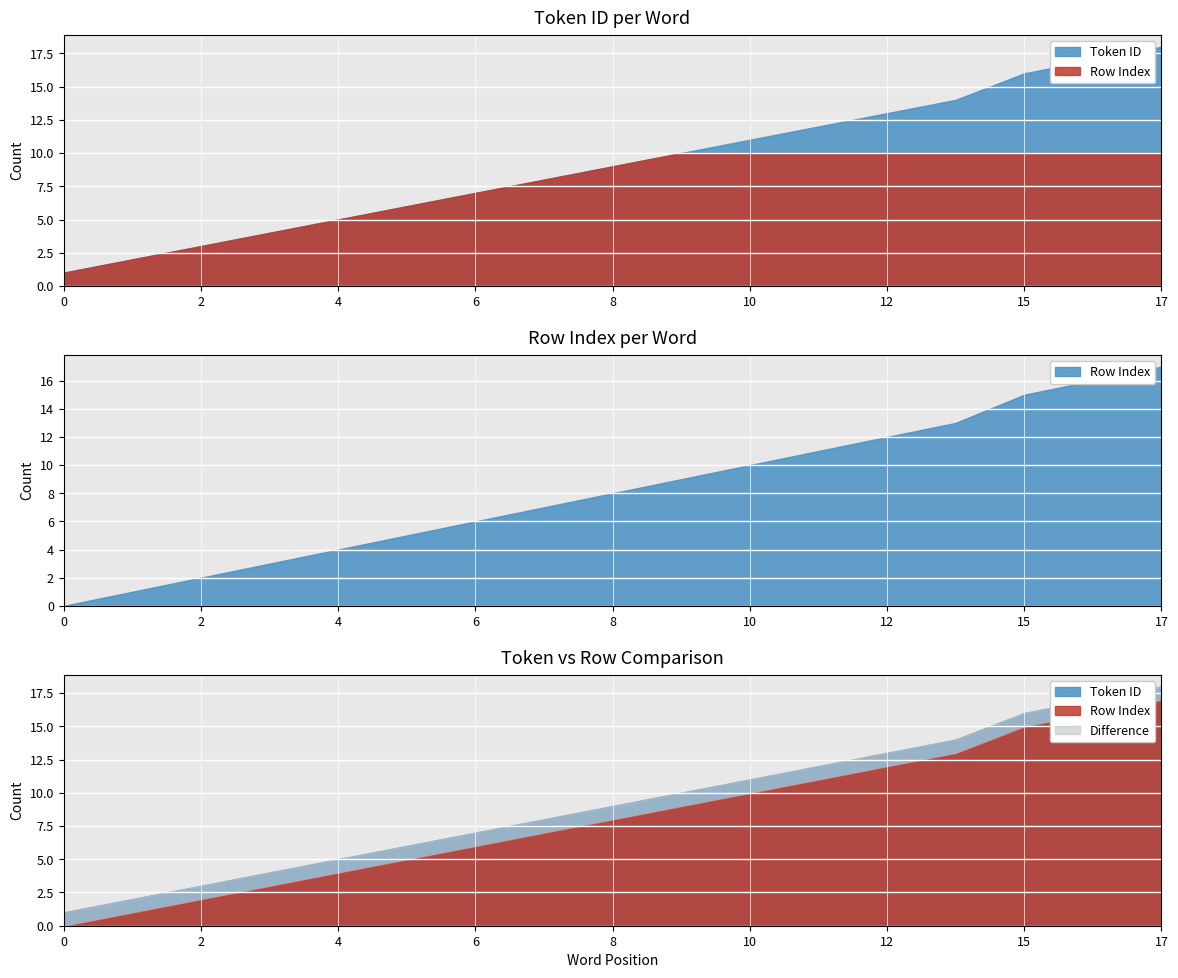

Which label corresponds to the largest value in the chart?

17